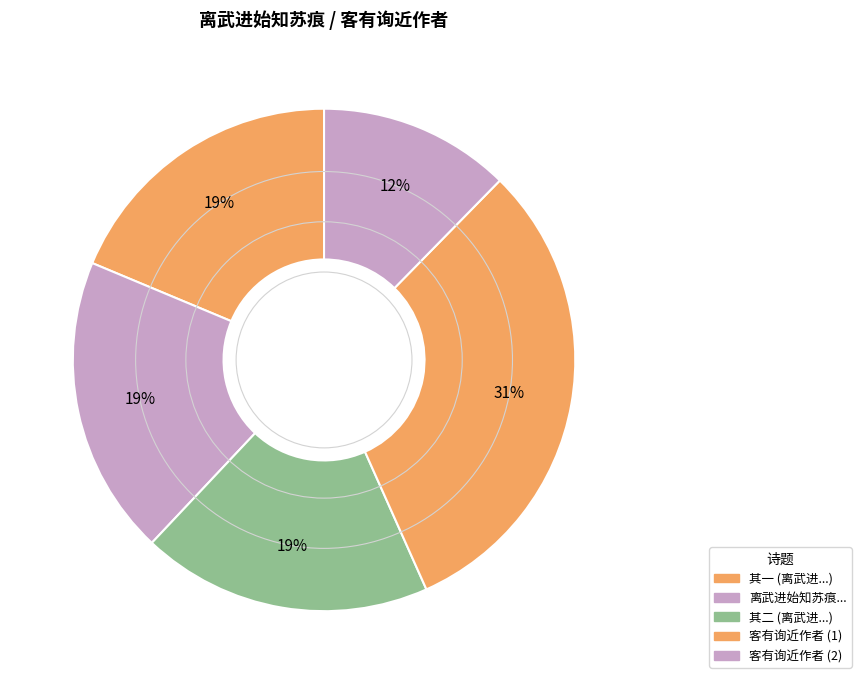

How many segments does this pie chart have?

5